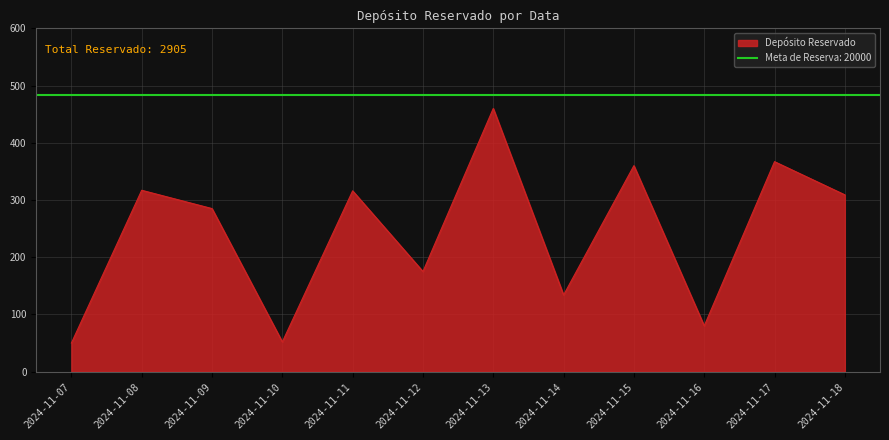

What is the value of the 8th point from the left?

134